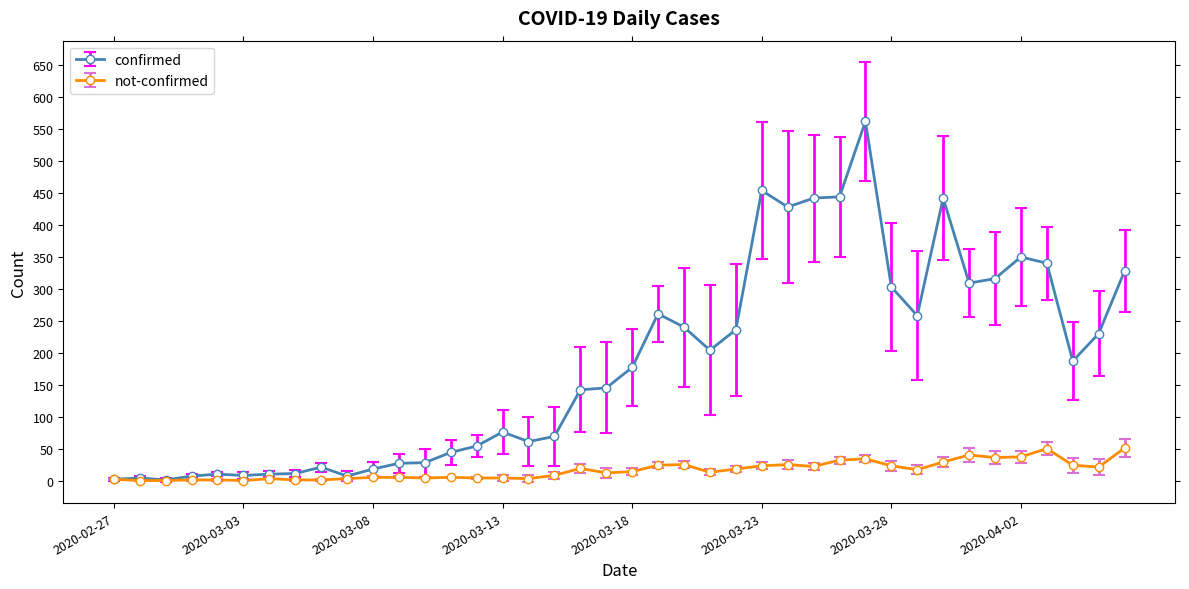

List the series in order of their overall mean, highest first.

confirmed, not-confirmed